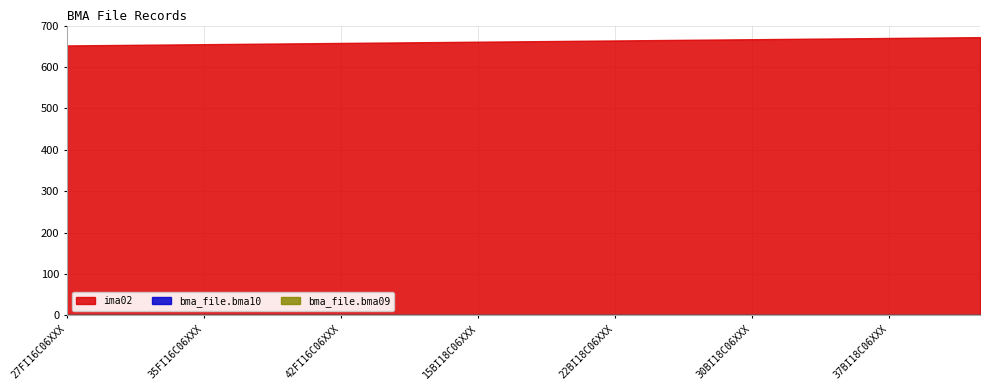

Rank the categories by bma_file.bma09 value from highest to lowest.

27FI16C06XXX, 30FI16C06XXX, 32FI16C06XXX, 35FI16C06XXX, 37FI16C06XXX, 40FI16C06XXX, 42FI16C06XXX, 10BI18C06XXX, 12BI18C06XXX, 15BI18C06XXX, 17BI18C06XXX, 20BI18C06XXX, 22BI18C06XXX, 25BI18C06XXX, 27BI18C06XXX, 30BI18C06XXX, 32BI18C06XXX, 35BI18C06XXX, 37BI18C06XXX, 40BI18C06XXX, 42BI18C06XXX